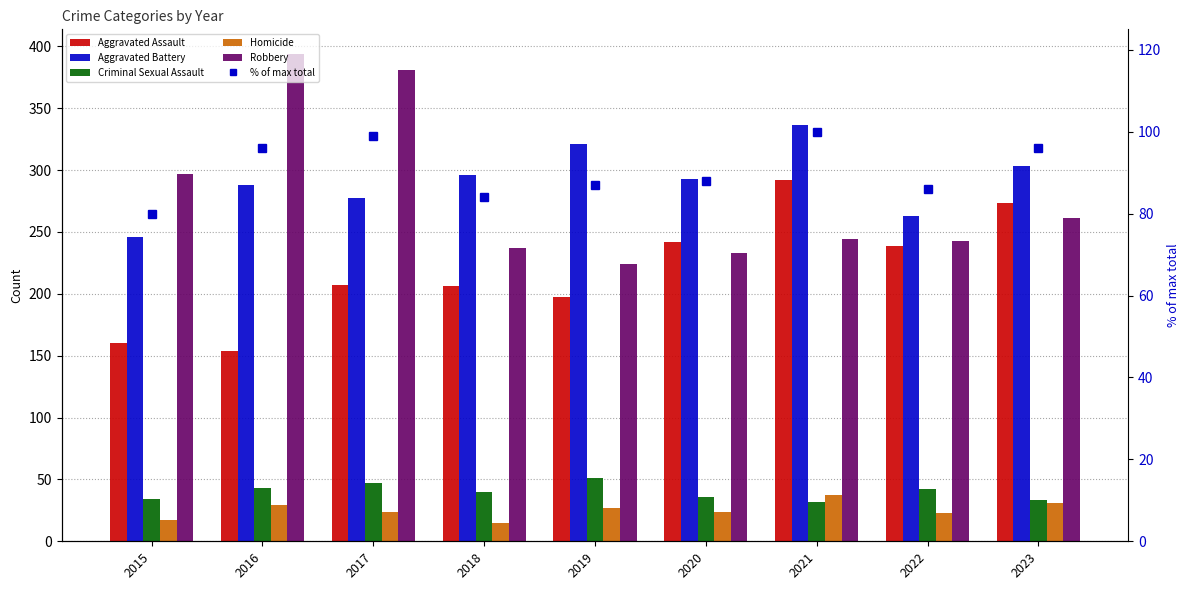

Reading left to right, what are all the values shown in this chart?

Aggravated Assault: 2015=160	2016=154	2017=207	2018=206	2019=197	2020=242	2021=292	2022=239	2023=273
Aggravated Battery: 2015=246	2016=288	2017=277	2018=296	2019=321	2020=293	2021=336	2022=263	2023=303
Criminal Sexual Assault: 2015=34	2016=43	2017=47	2018=40	2019=51	2020=36	2021=32	2022=42	2023=33
Homicide: 2015=17	2016=29	2017=24	2018=15	2019=27	2020=24	2021=37	2022=23	2023=31
Robbery: 2015=297	2016=394	2017=381	2018=237	2019=224	2020=233	2021=244	2022=243	2023=261
% of max total: 2015=80	2016=96	2017=99	2018=84	2019=87	2020=88	2021=100	2022=86	2023=96